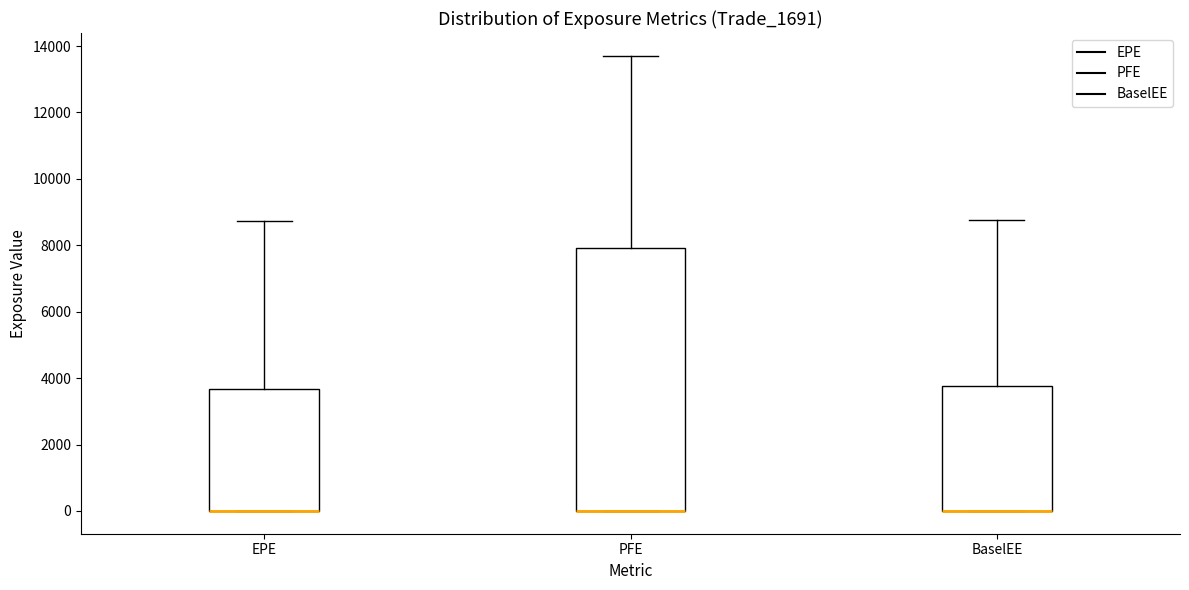

Which box is the tallest, from its lower edge to its upper edge?

PFE